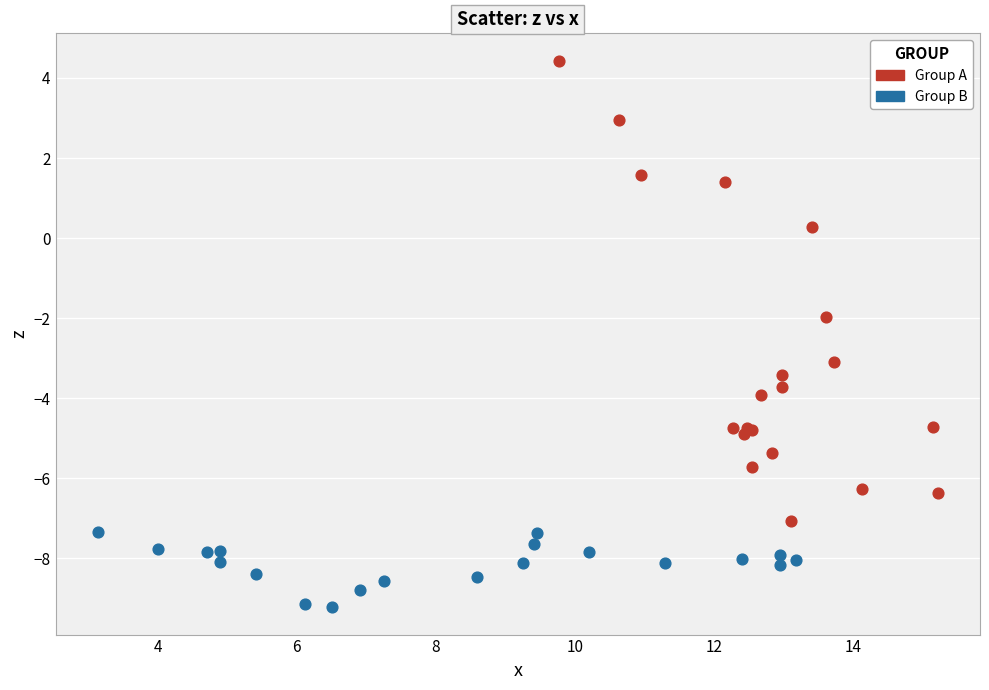

Which series reaches the maximum Y coordinate?

Group A